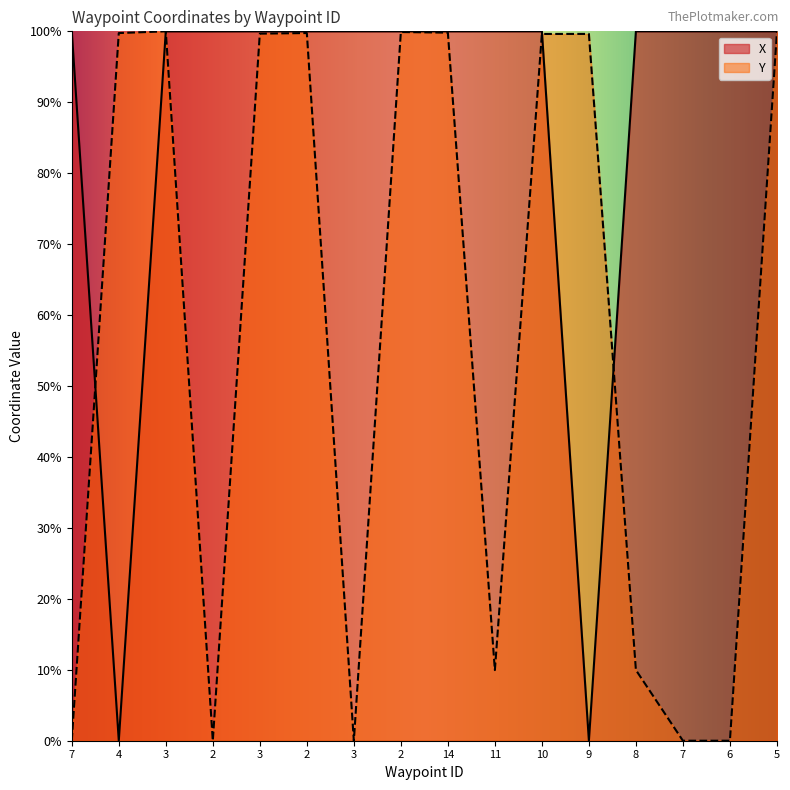

What is the sum of all Y values?

918.0